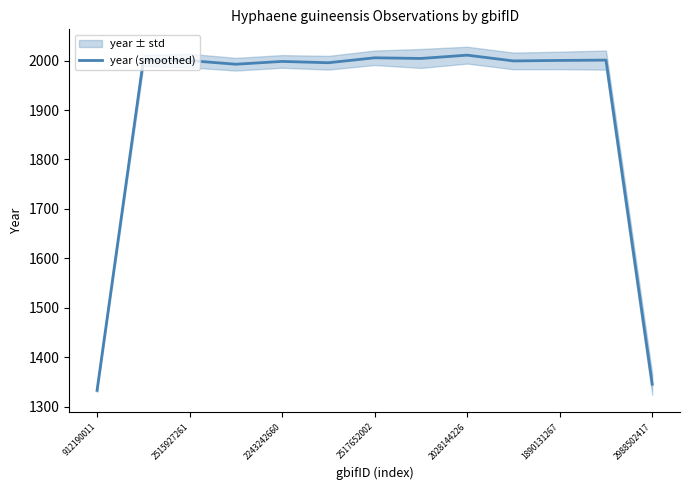

True or false: there are more than 2 points higher than both neighbors.

True